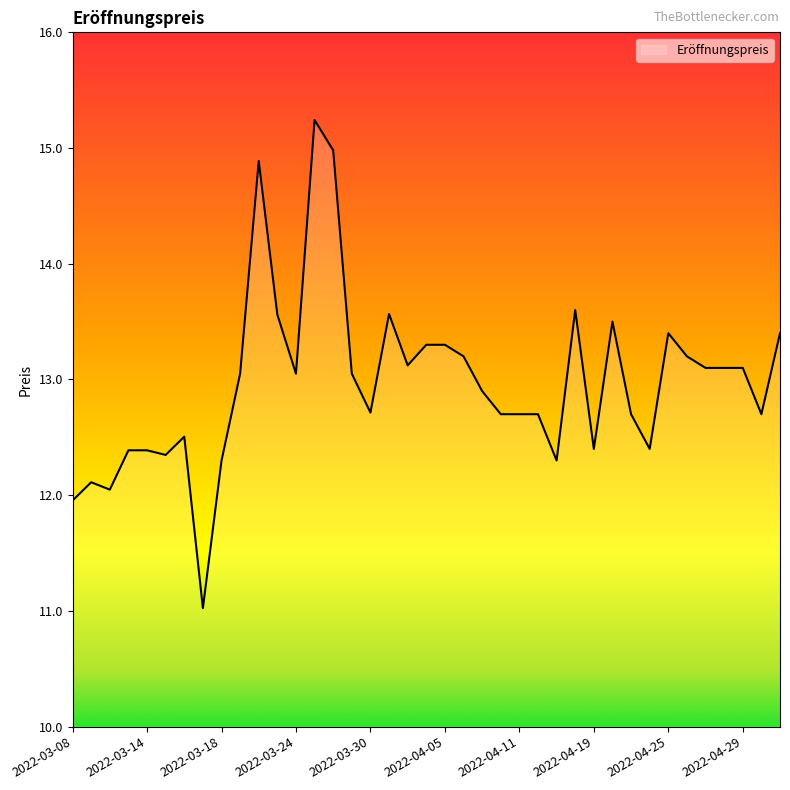

What is the difference between the maximum and minimum values?

4.2